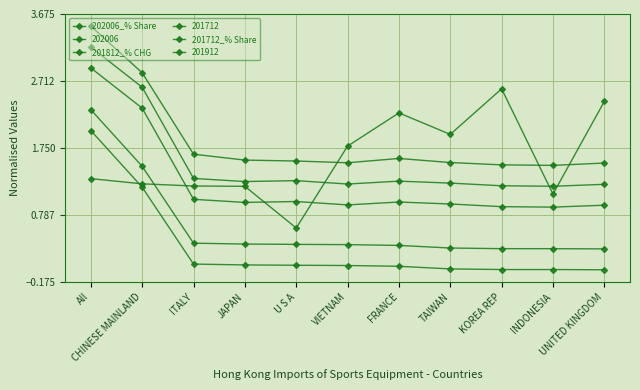

Is the value of 202006_% Share at JAPAN greater than the value of 201812_% CHG at UNITED KINGDOM?

No